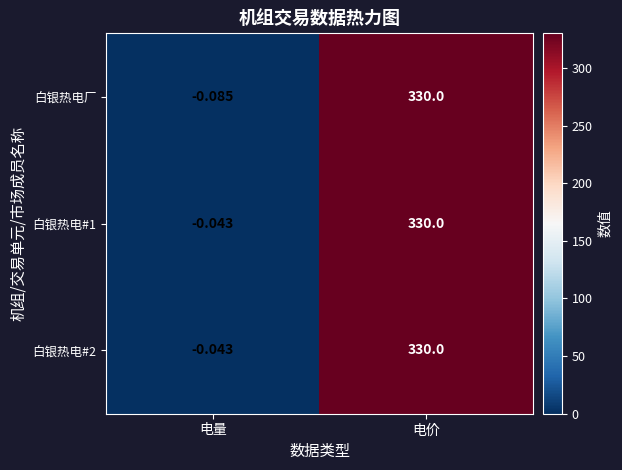

How many data points does each series have?

2